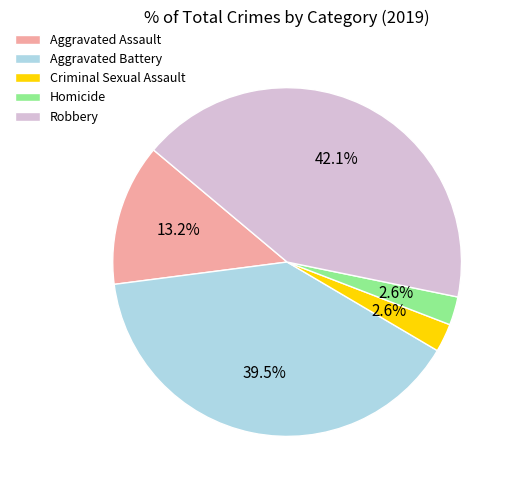

Which slice is the largest?

Robbery